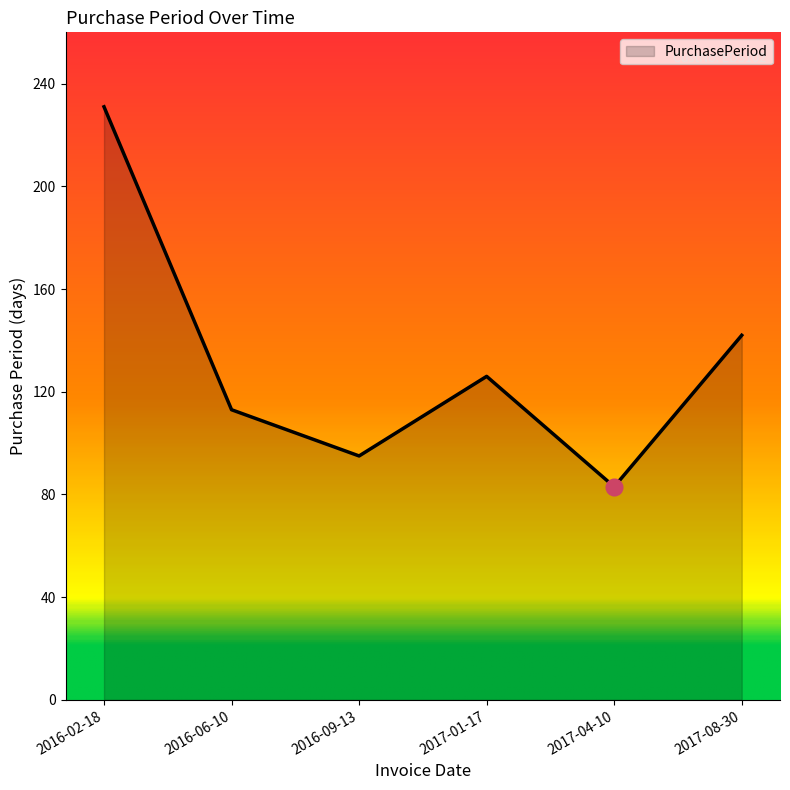

Reading left to right, extract all data points from this chart.

231	113	95	126	83	142